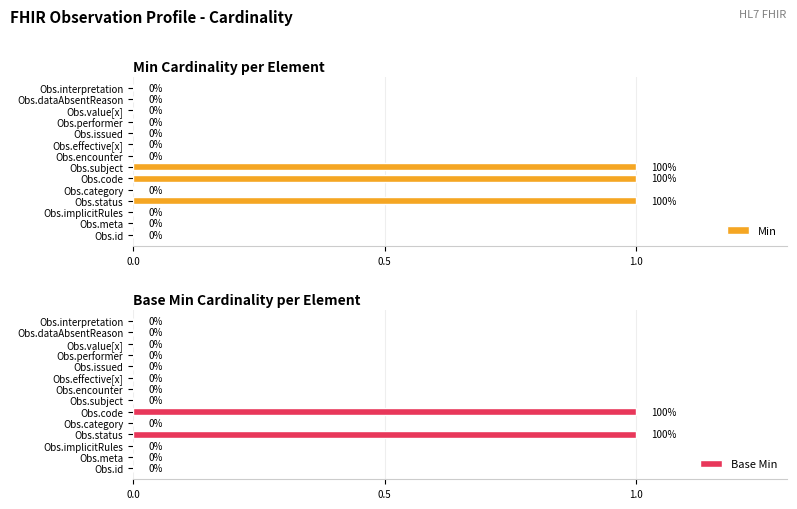

What is the sum of the Min values at Obs.performer and Obs.status?

1